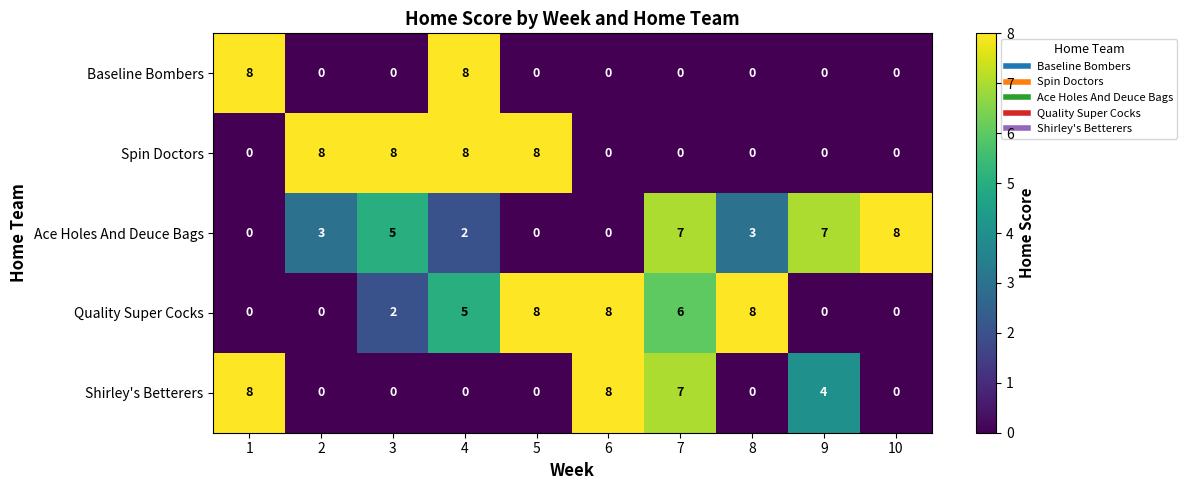

What is the sum of all Spin Doctors values?

32